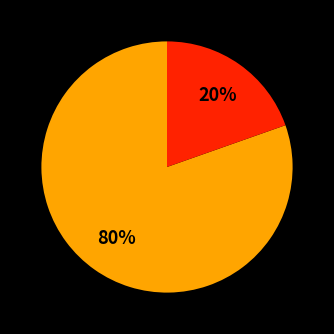

Is there any slice that represents more than half of the pie?

Yes